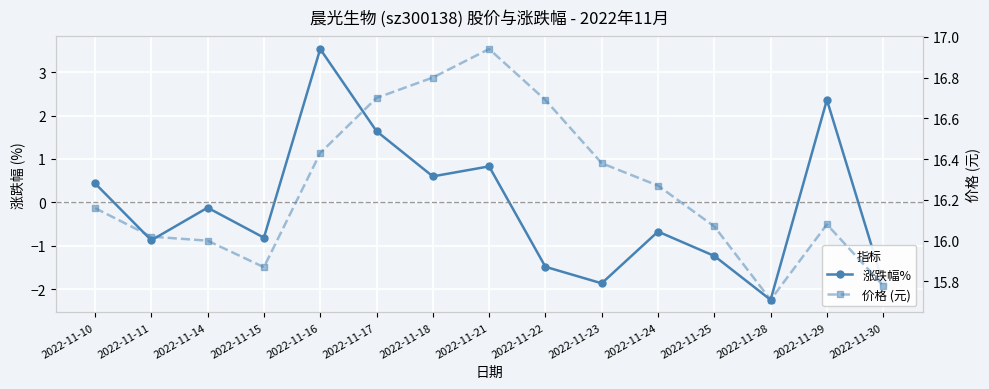

What are all the series names shown in the legend?

涨跌幅%, 价格 (元)